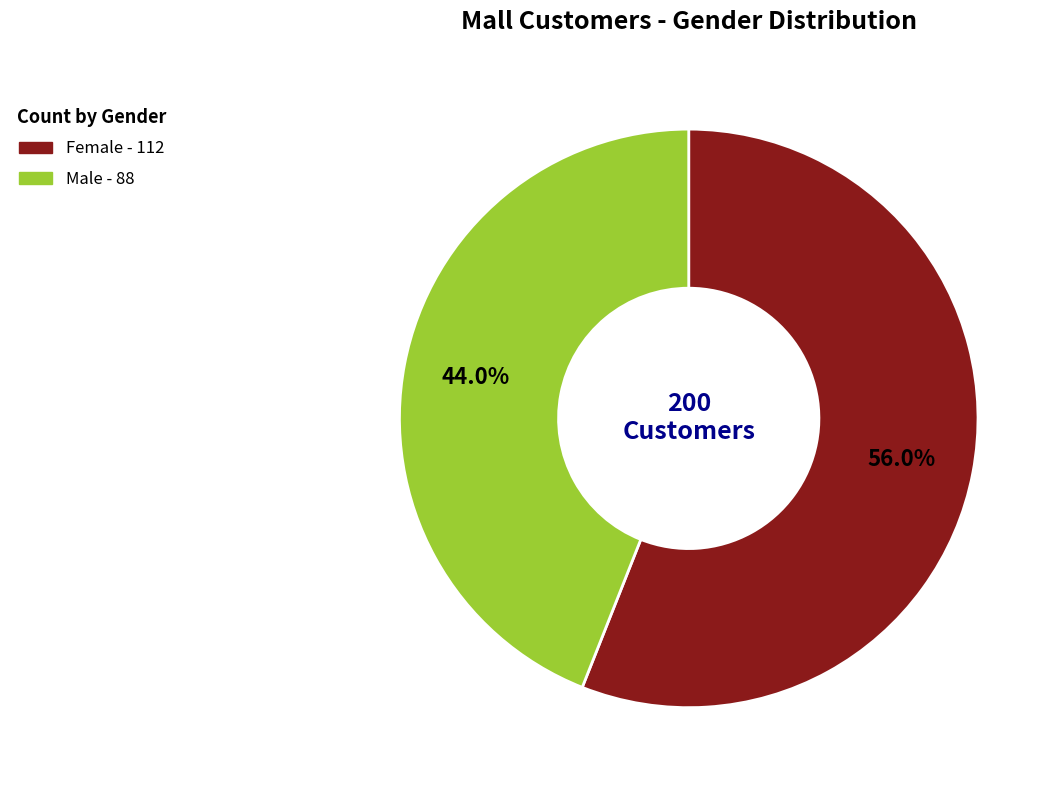

Count the number of slices in the pie.

2